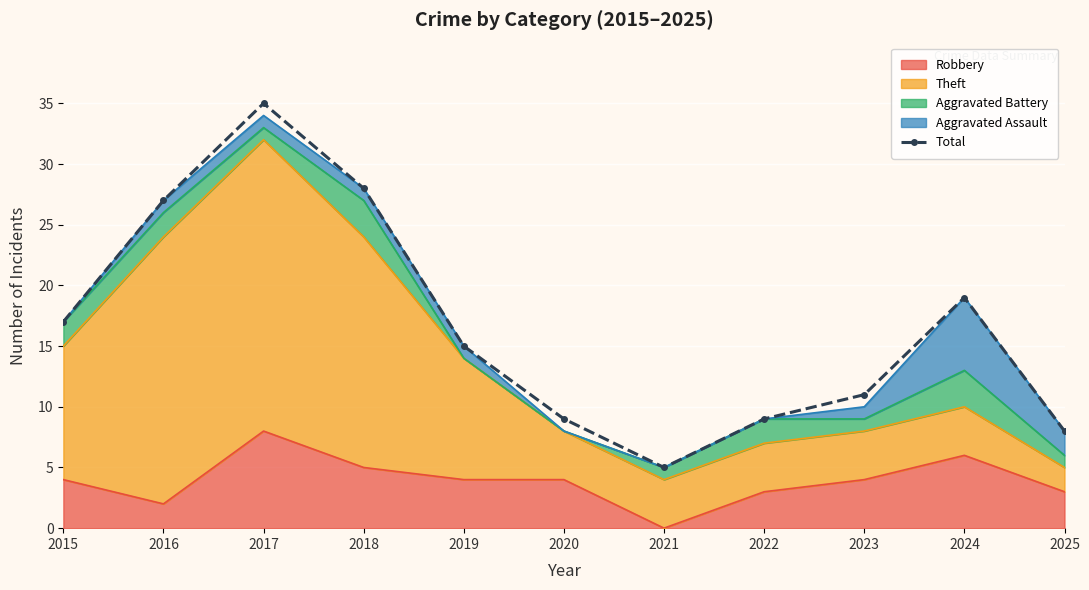

Reading left to right, list all the values displayed in this chart.

2015=17	2016=27	2017=35	2018=28	2019=15	2020=9	2021=5	2022=9	2023=11	2024=19	2025=8